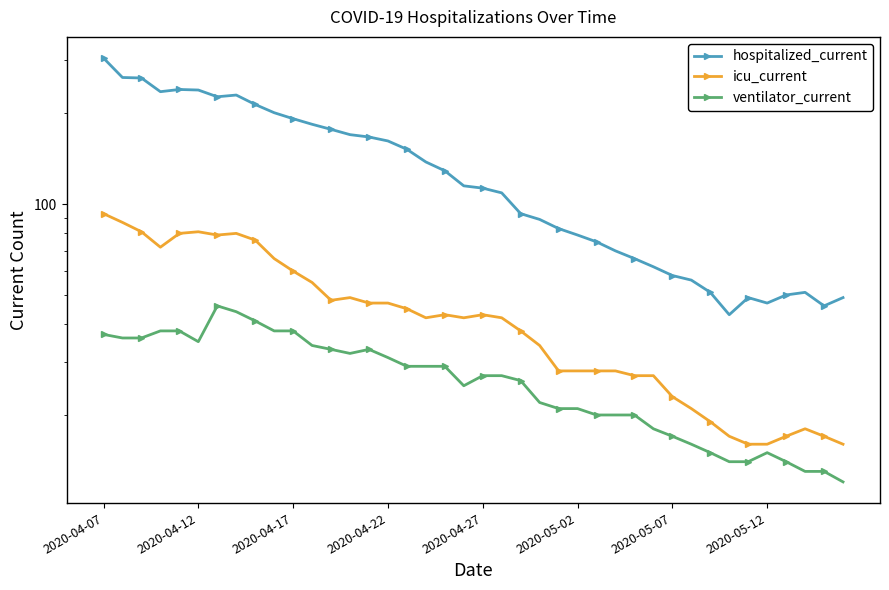

Which series has the widest spread of values?

hospitalized_current